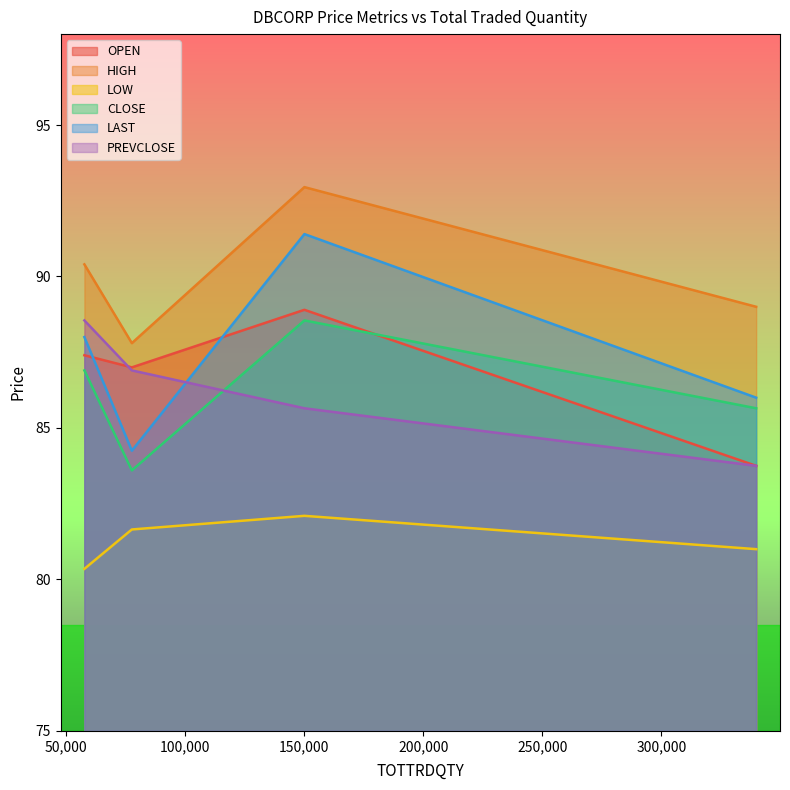

True or false: CLOSE and OPEN cross at least once.

True